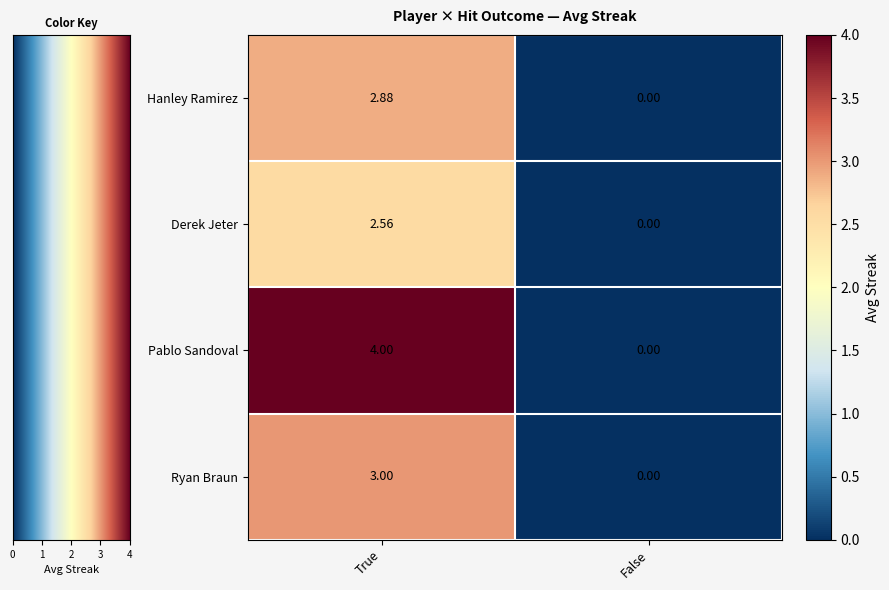

Count the number of categories in the chart.

2